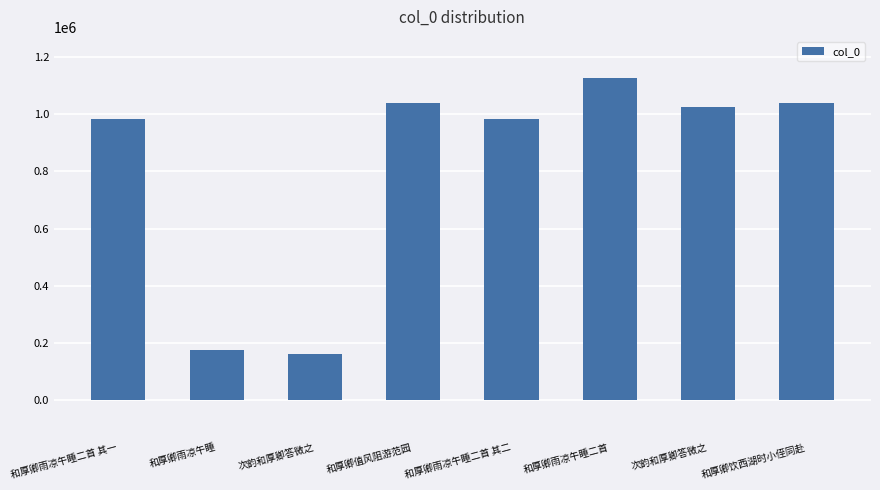

Reading right to left, list all the values displayed in this chart.

和厚卿饮西湖时小侄同赴=1040679	次韵和厚卿答微之=1026296	和厚卿雨凉午睡二首=1125715	和厚卿雨凉午睡二首 其二=984624	和厚卿值风阻游范园=1040673	次韵和厚卿答微之=159889	和厚卿雨凉午睡=174493	和厚卿雨凉午睡二首 其一=984625